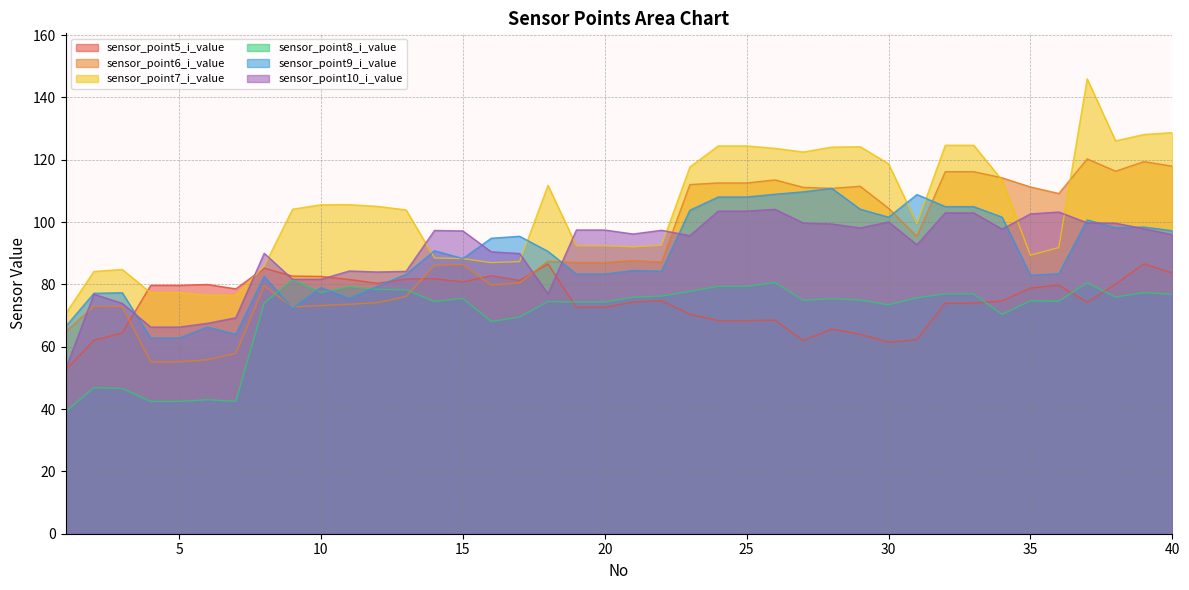

Which category has the highest value in the sensor_point9_i_value series?

28